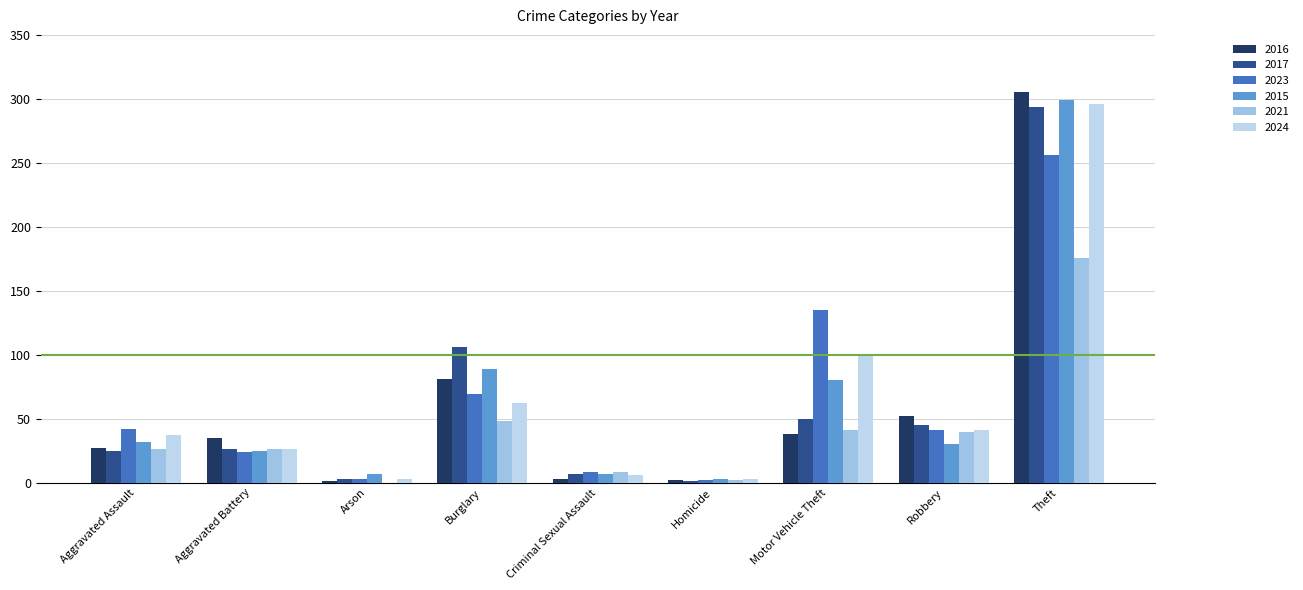

What is the label of the 1st bar from the left?

Aggravated Assault